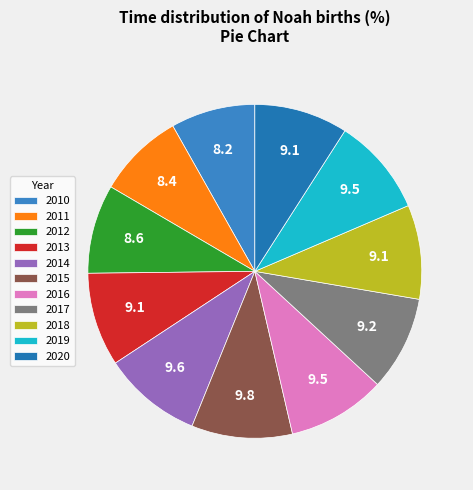

Count the number of slices in the pie.

11